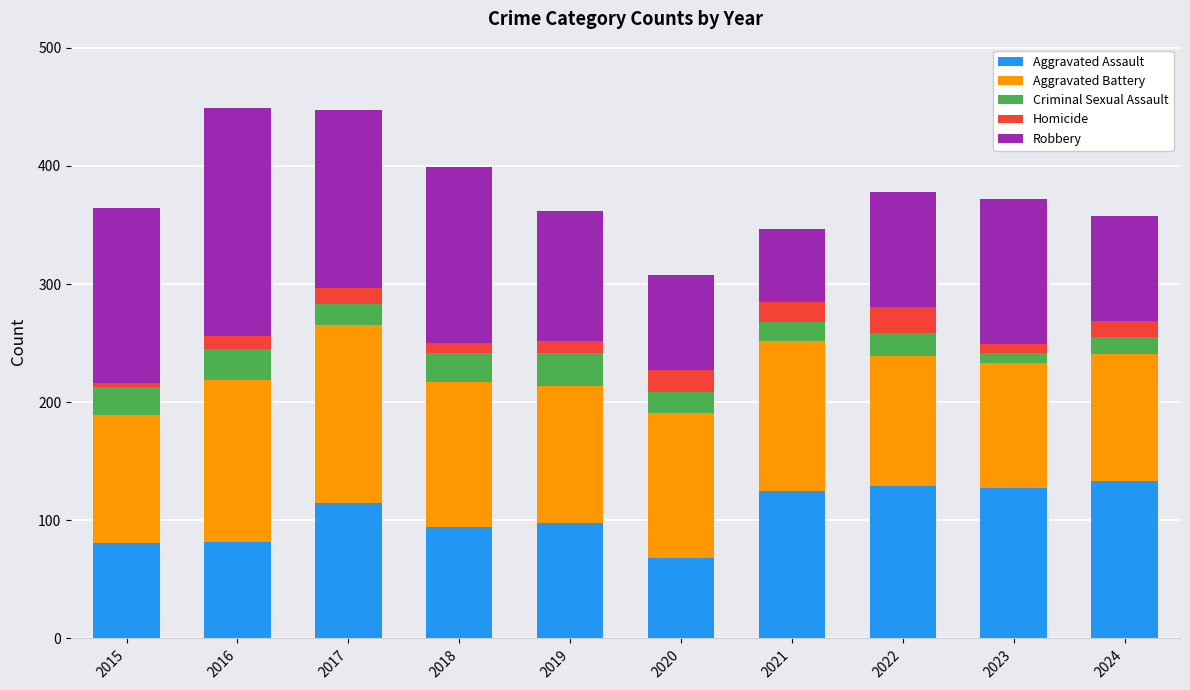

What is the highest value of the Aggravated Assault series?

133